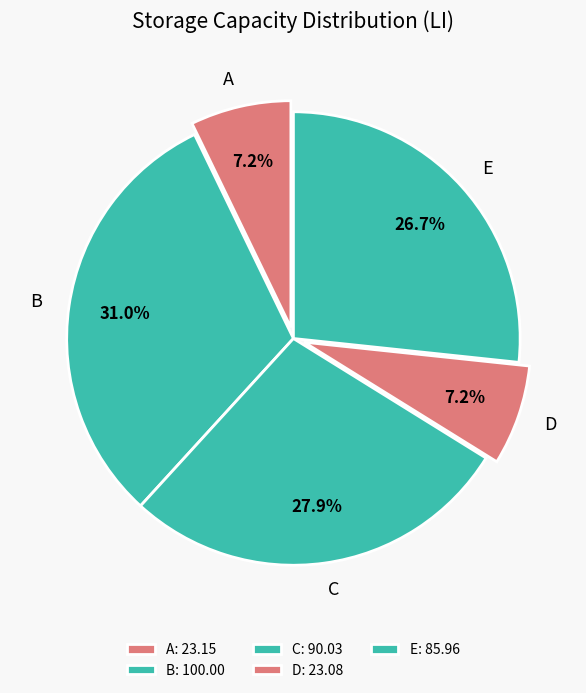

To the nearest percent, what is the difference between the largest and smallest slice percentages?

24%